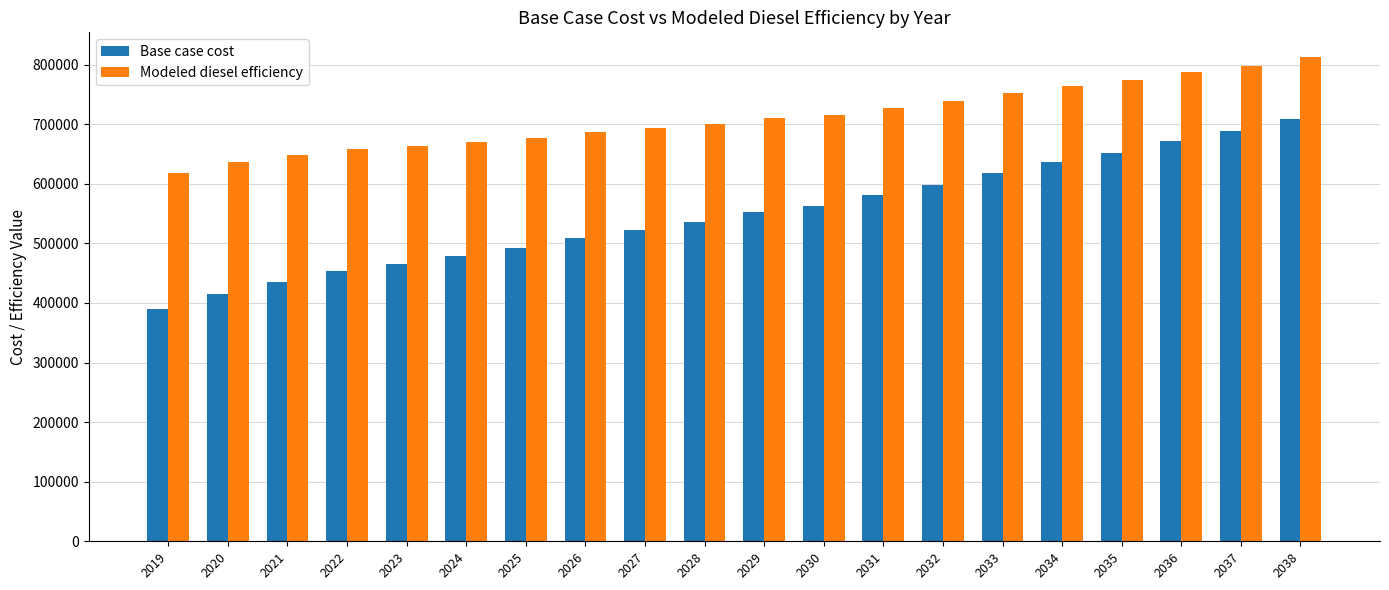

Reading right to left, what are all the values shown in this chart?

Base case cost: 709494.4	687696.9	671401.8	652187.5	636621.4	618191.0	598351.4	580441.3	563056.5	552329.9	535371.6	521761.7	508592.2	492851.0	478412.7	466039.2	454128.6	435771.7	415682.0	389445.4
Modeled diesel efficiency: 813428.6	797655.1	786980.8	773752.0	763941.5	751631.3	738146.6	726525.3	715493.4	710628.9	700216.5	692968.2	686243.3	677306.4	669682.9	664068.6	659010.3	648230.2	636016.6	618360.1